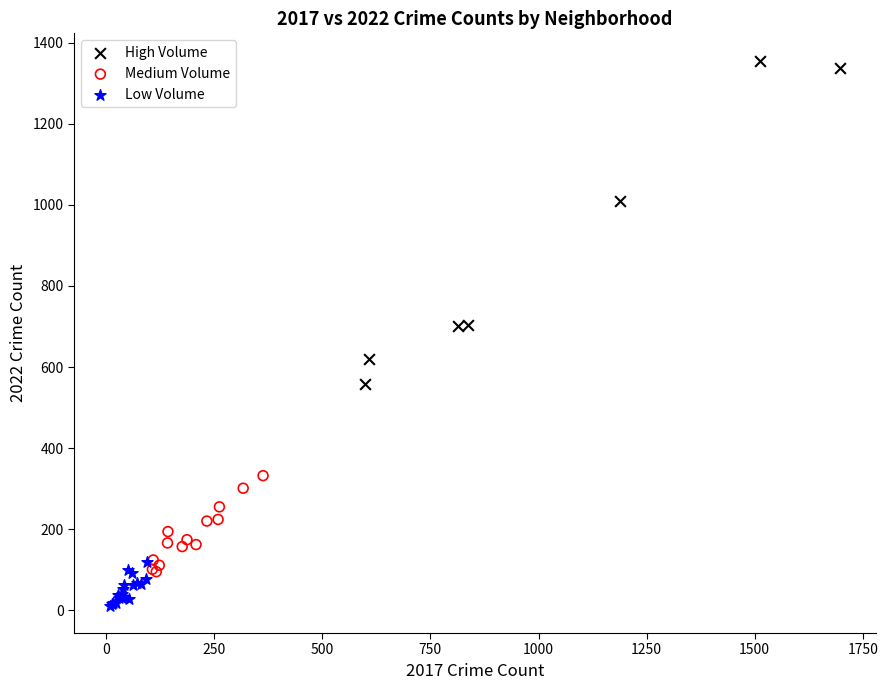

Which series has the largest Y range (max minus min)?

High Volume